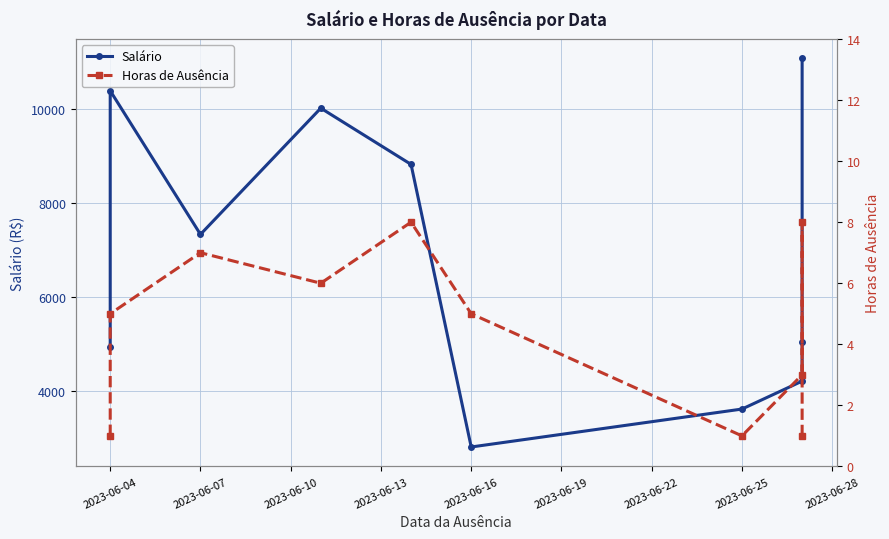

Rank the series by their maximum value, from highest to lowest.

Salário, Horas de Ausência